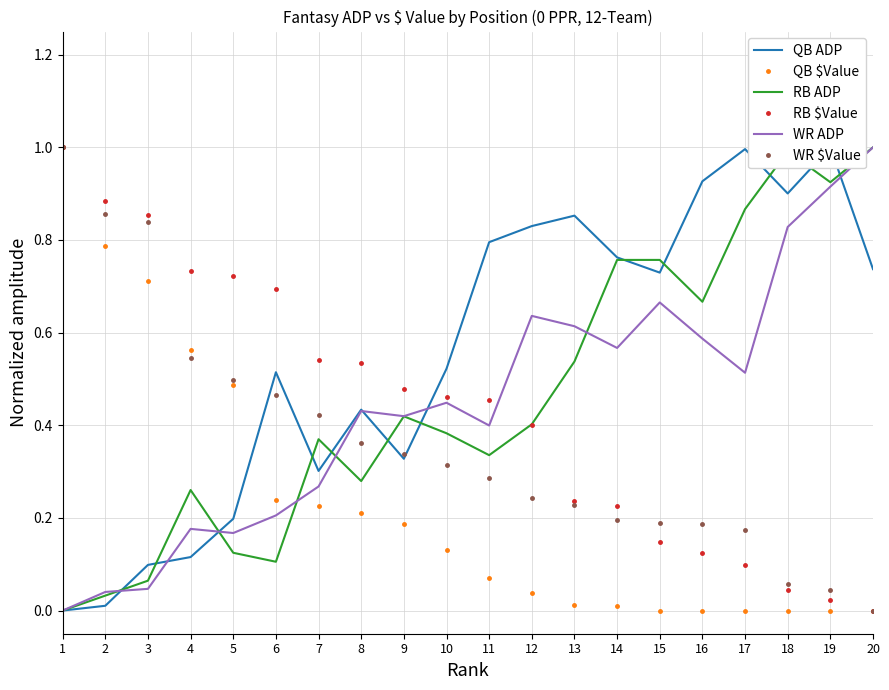

Which has a higher value, 5 or 9?

9